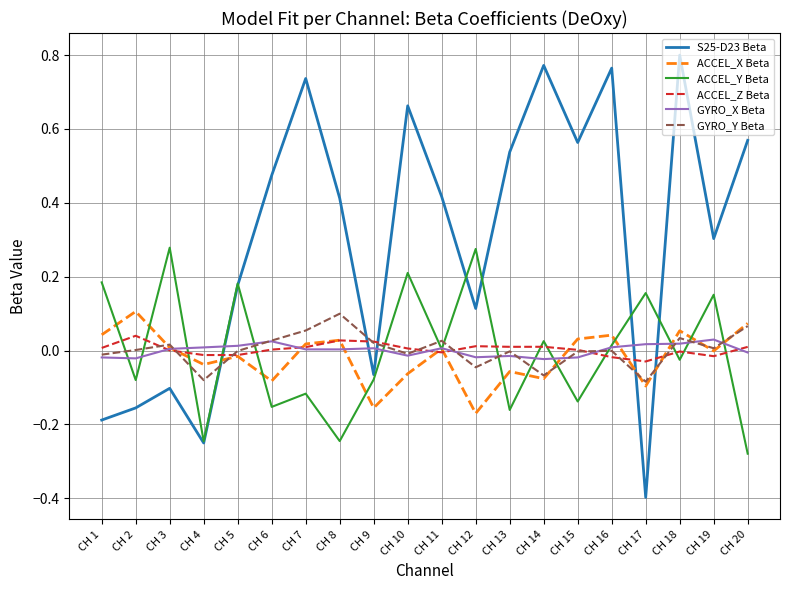

Which series has the widest spread of values?

S25-D23 Beta